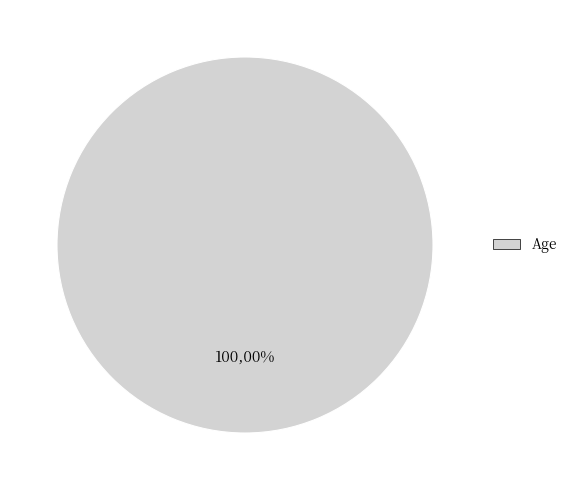

What percentage is the Age slice, to the nearest percent?

100%